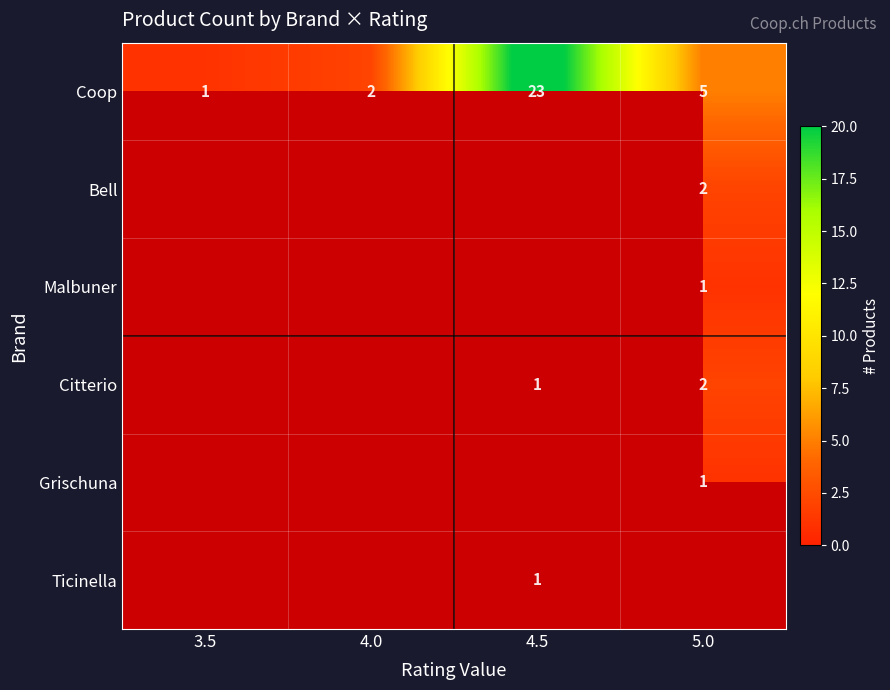

How many series are shown in this chart?

6